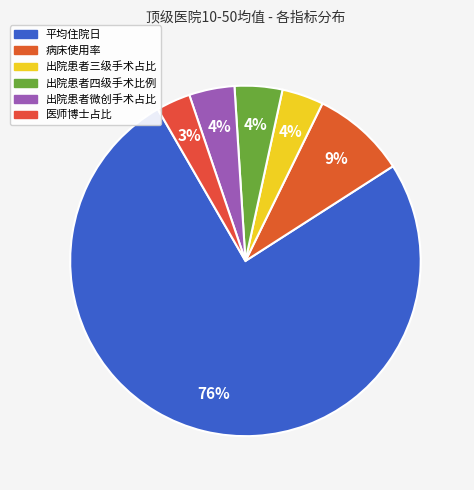

Which slice represents more than half of the pie?

平均住院日